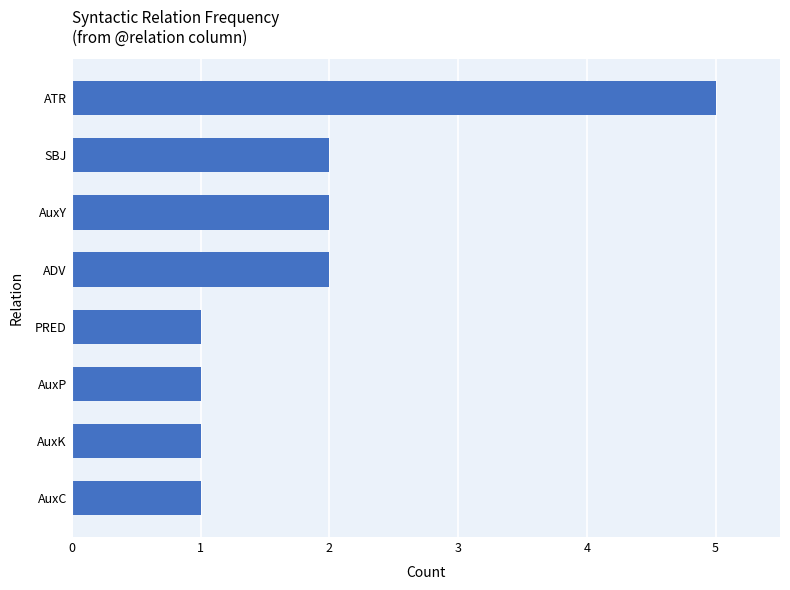

What is the sum of all values?

15